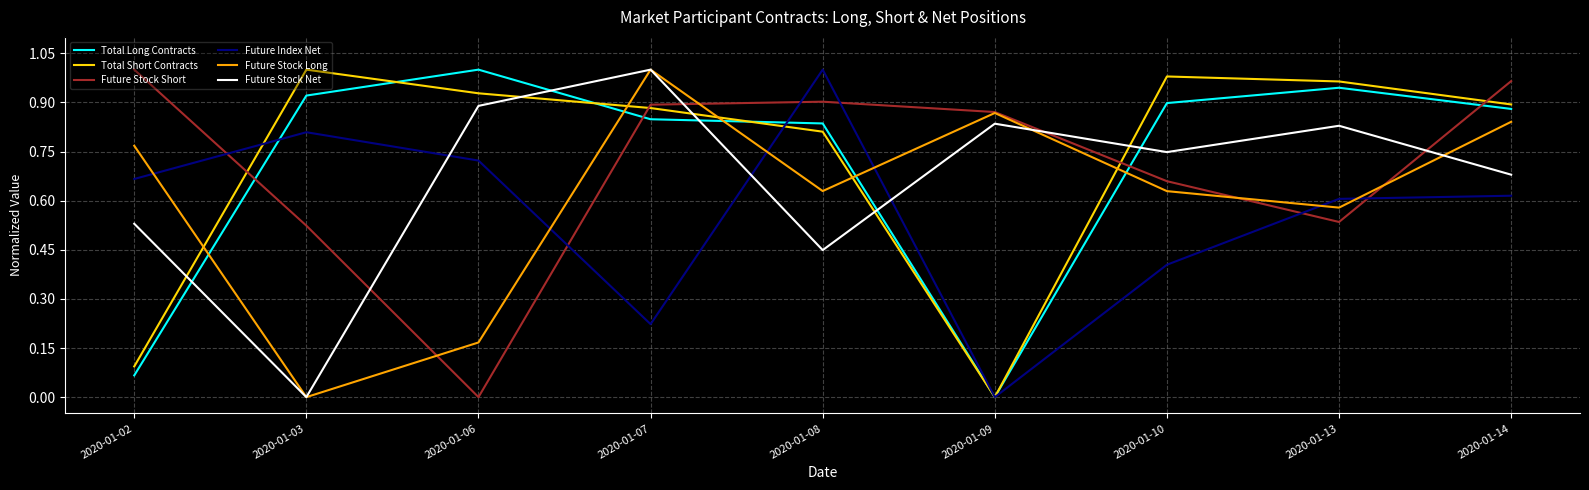

How many interior local peaks does the Total Short Contracts series have?

2